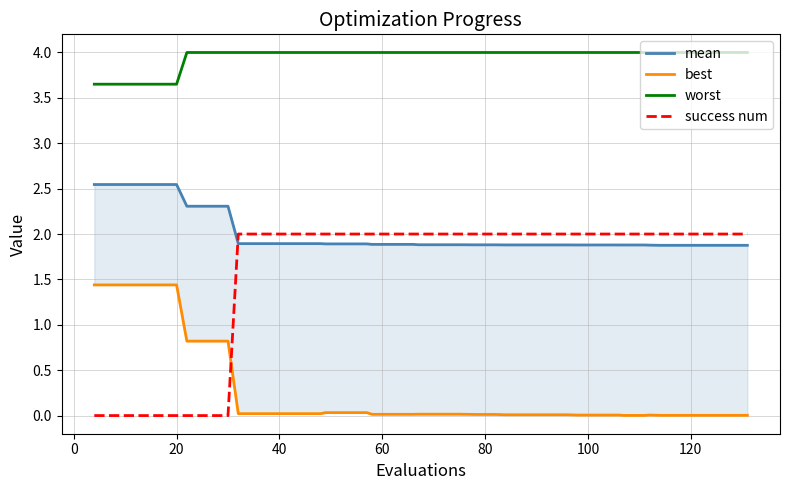

What is the maximum value for mean?

2.5